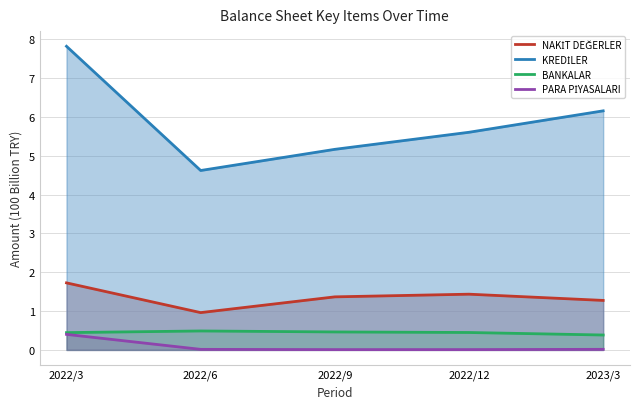

List the series in order of their peak value, lowest first.

PARA PİYASALARI, BANKALAR, NAKİT DEĞERLER, KREDİLER